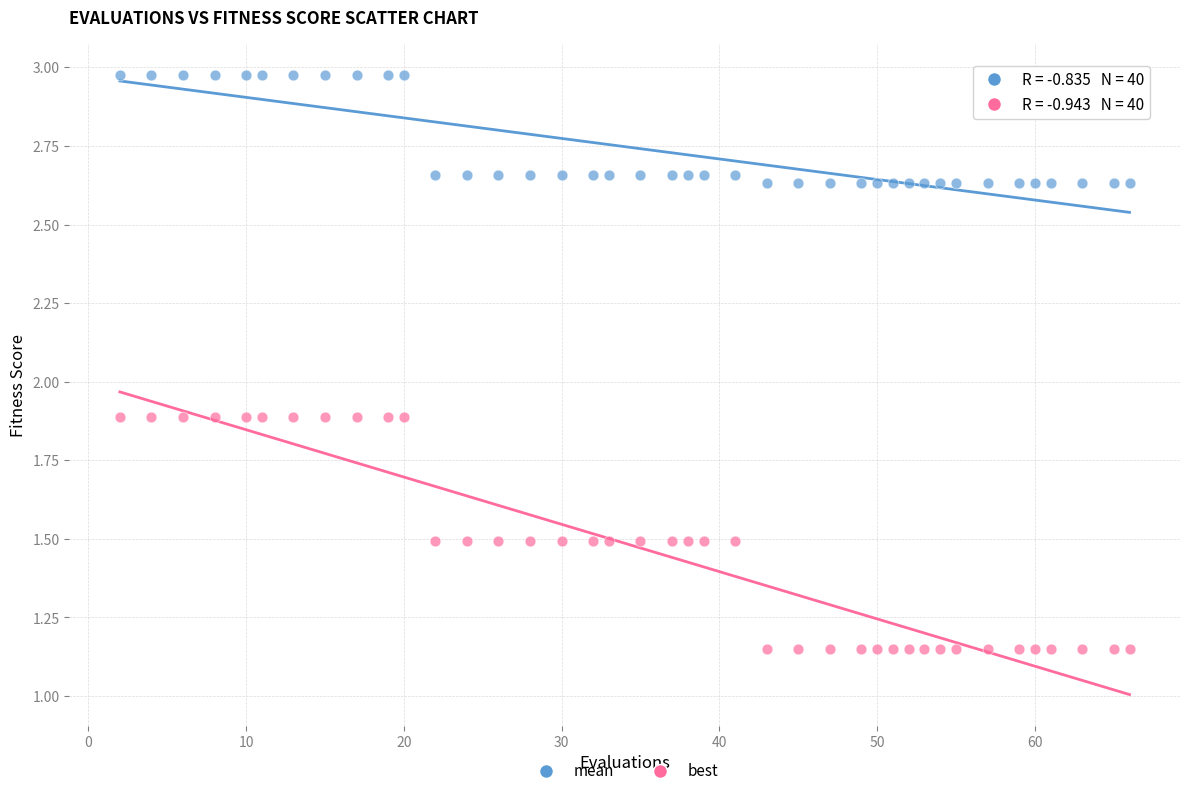

Across all data points, what is the range of Y values (max minus min)?

1.8